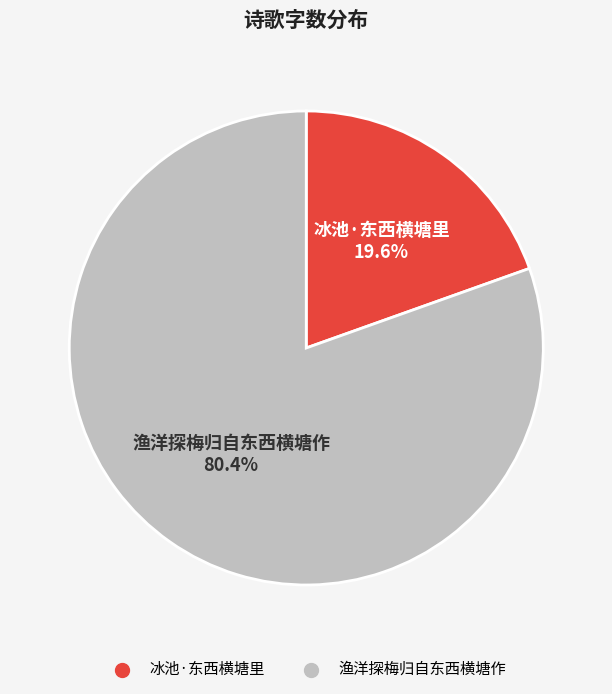

Is there any slice that represents more than half of the pie?

Yes